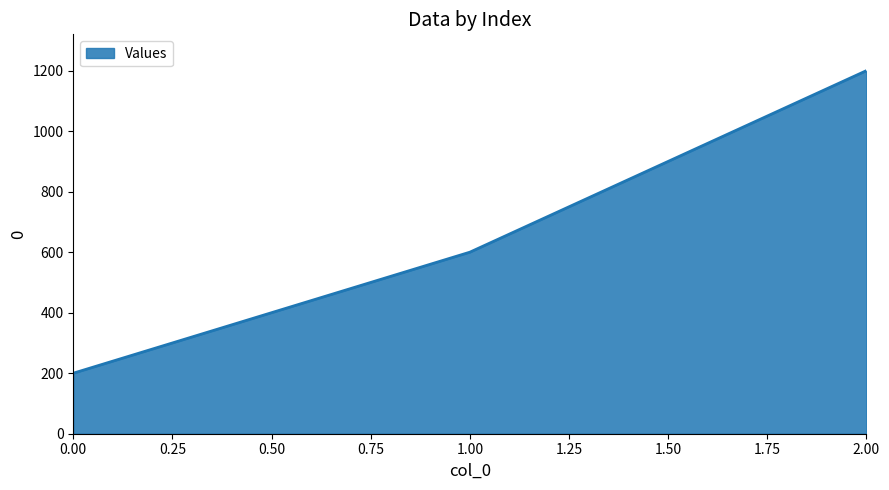

Count the values in the range 200 to 1200.

3